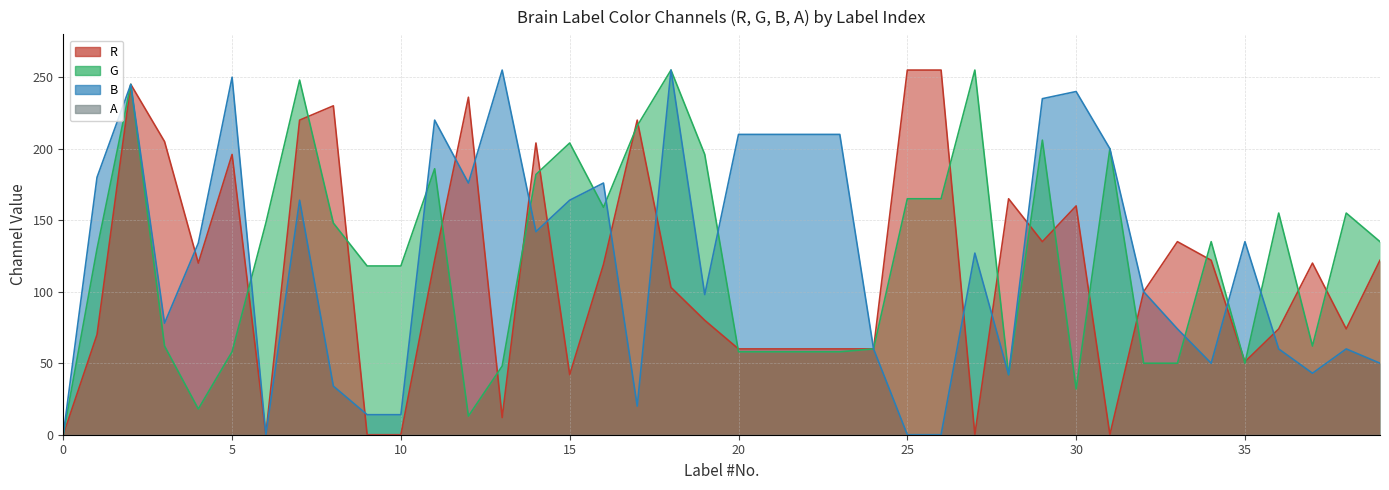

What is the sum of all G values?

4901